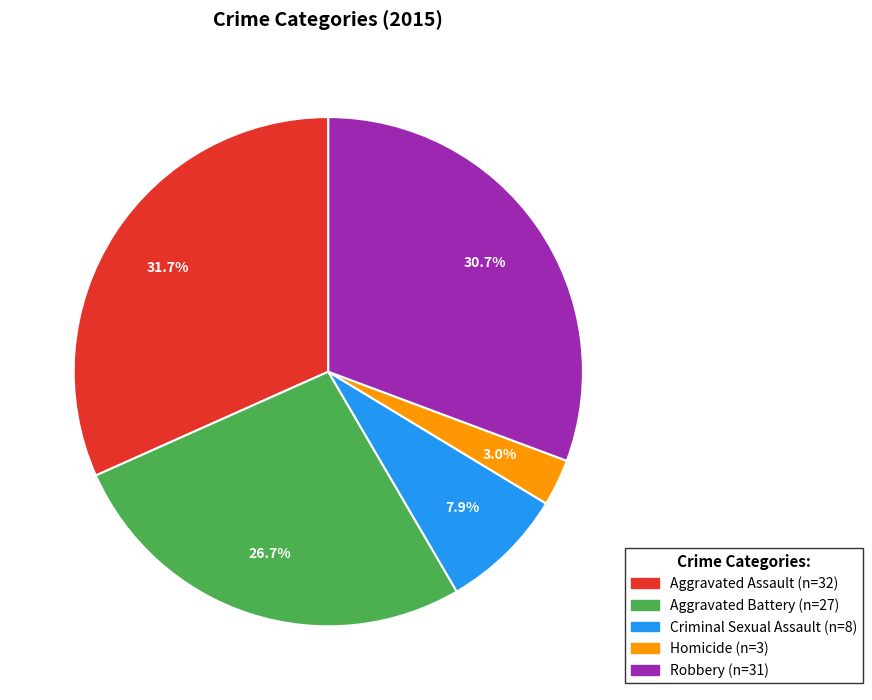

Between Robbery and Homicide, which is larger?

Robbery